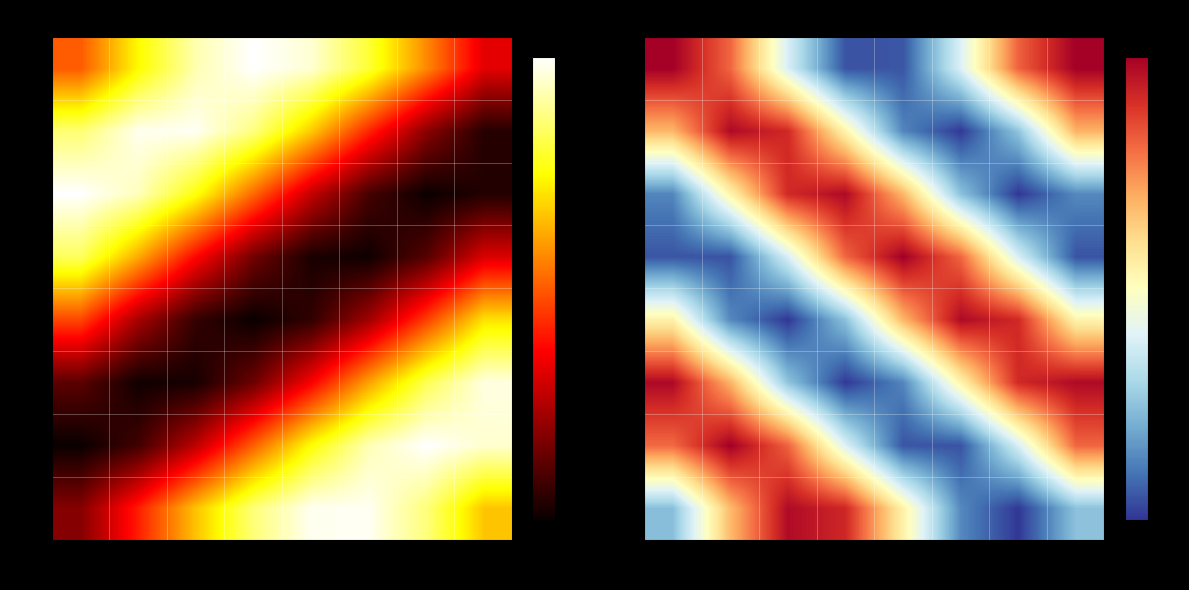

Where is 01 nearest to the value -3?

2